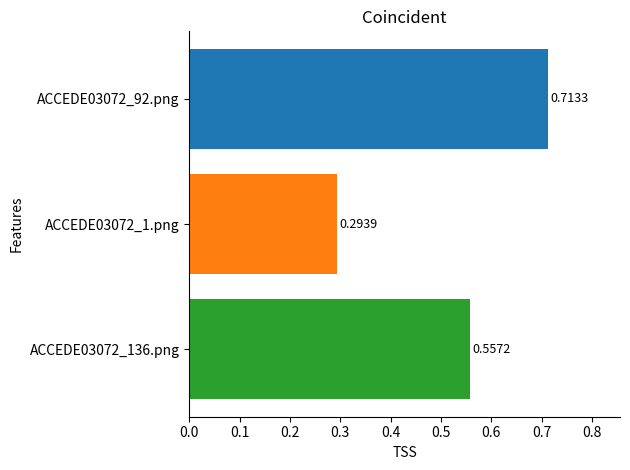

What is the change in value from ACCEDE03072_1.png to ACCEDE03072_136.png?

+0.3